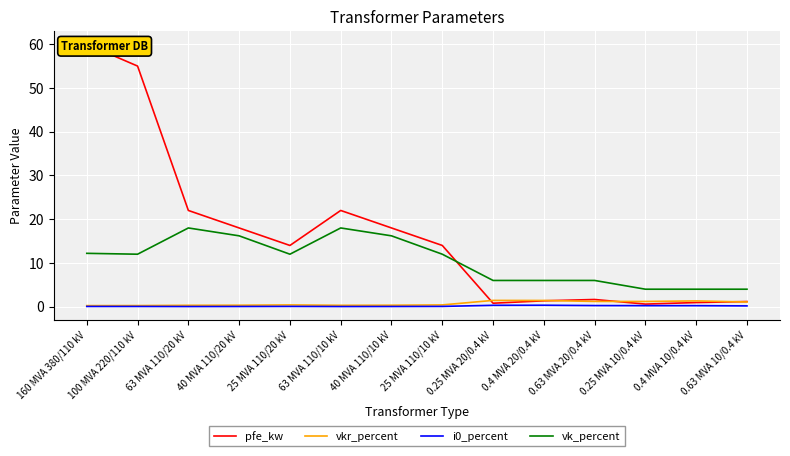

What is the value of the pfe_kw point at the 8th from the left?

14.0